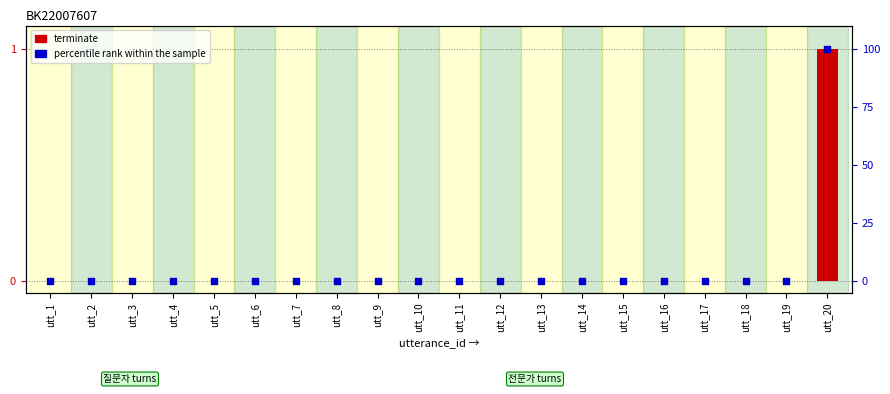

What are all the series names shown in the legend?

terminate, percentile rank within the sample